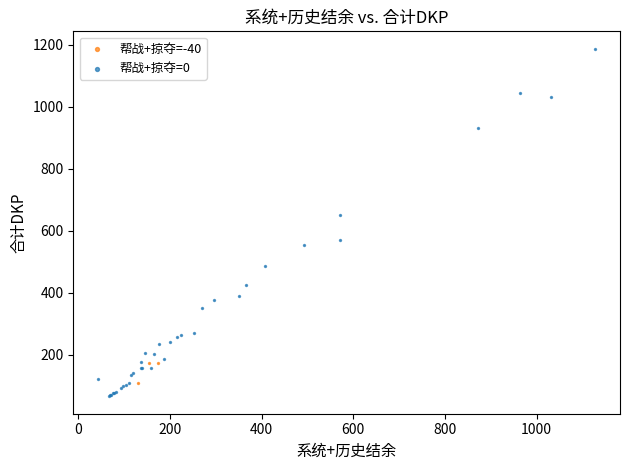

Which series contains the lowest Y value?

帮战+掠夺=0